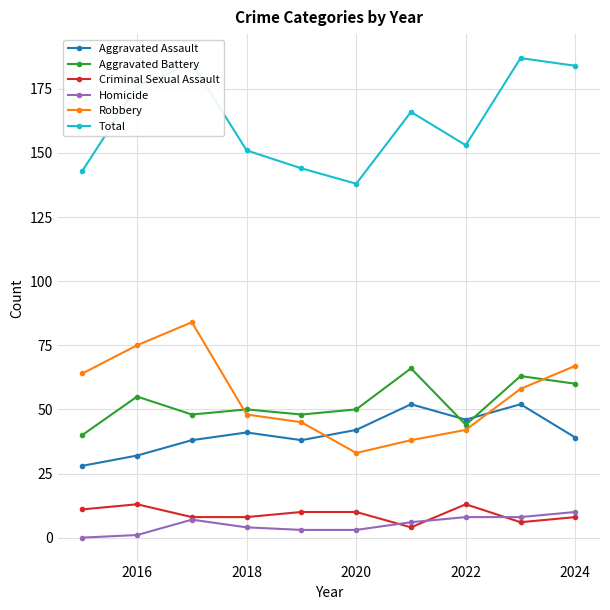

What is the maximum value for Aggravated Assault?

52